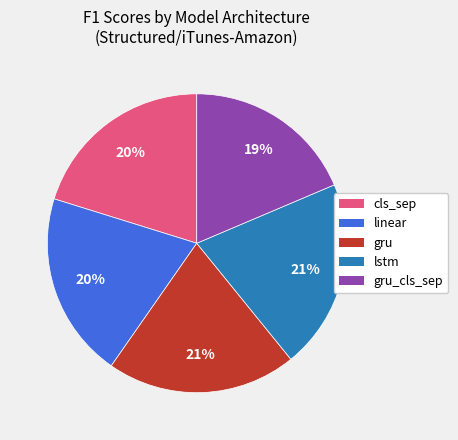

To the nearest percent, what is the difference between the largest and smallest slice percentages?

2%